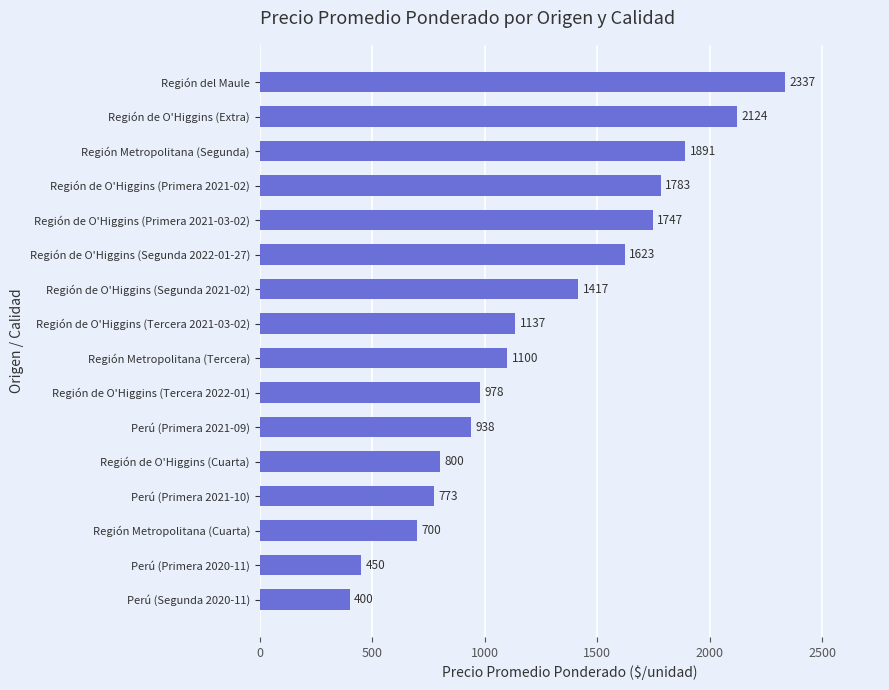

Reading bottom to top, transcribe all the data shown in this chart.

Perú (Segunda 2020-11)=400	Perú (Primera 2020-11)=450	Región Metropolitana (Cuarta)=700	Perú (Primera 2021-10)=773	Región de O'Higgins (Cuarta)=800	Perú (Primera 2021-09)=938	Región de O'Higgins (Tercera 2022-01)=978	Región Metropolitana (Tercera)=1100	Región de O'Higgins (Tercera 2021-03-02)=1137	Región de O'Higgins (Segunda 2021-02)=1417	Región de O'Higgins (Segunda 2022-01-27)=1623	Región de O'Higgins (Primera 2021-03-02)=1747	Región de O'Higgins (Primera 2021-02)=1783	Región Metropolitana (Segunda)=1891	Región de O'Higgins (Extra)=2124	Región del Maule=2337